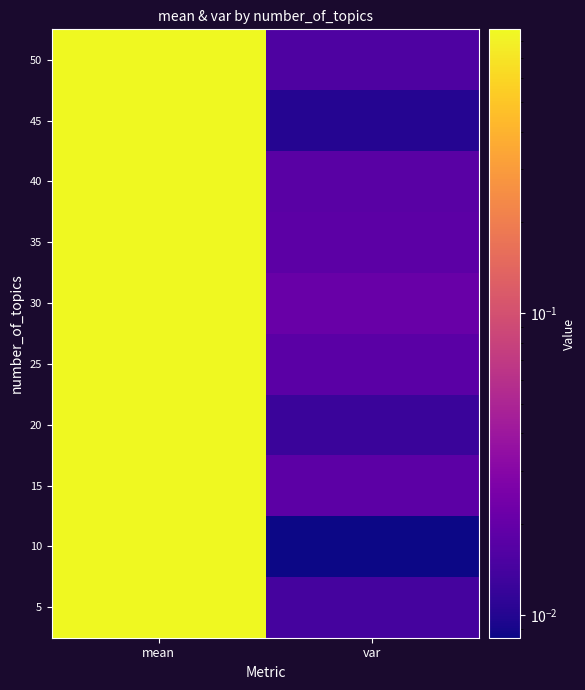

List the series in order of their peak value, highest first.

10, 25, 20, 40, 15, 50, 45, 30, 35, 5